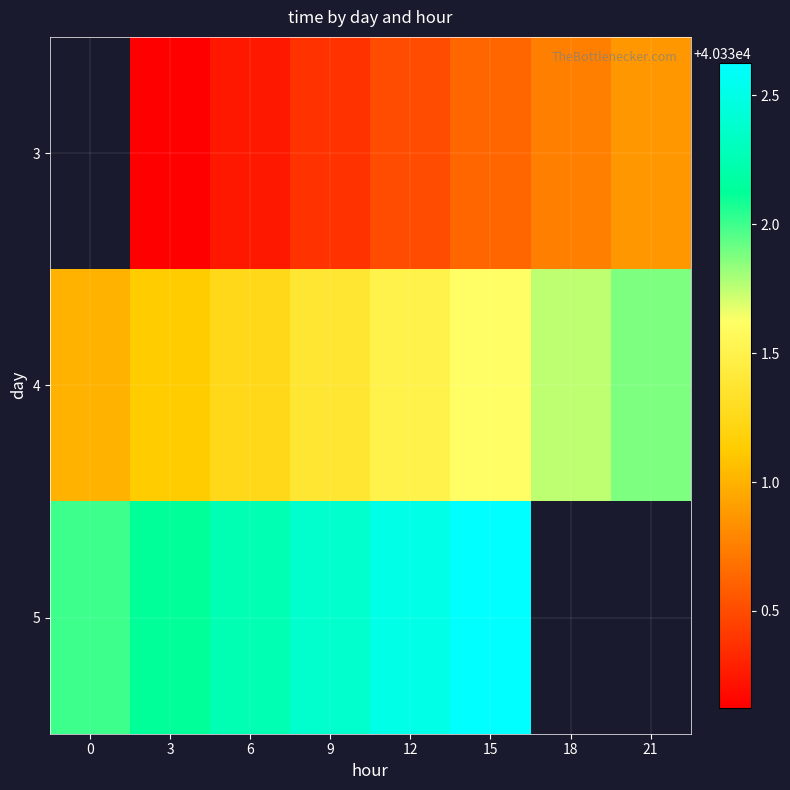

At which category is the sum across all series the highest?

15